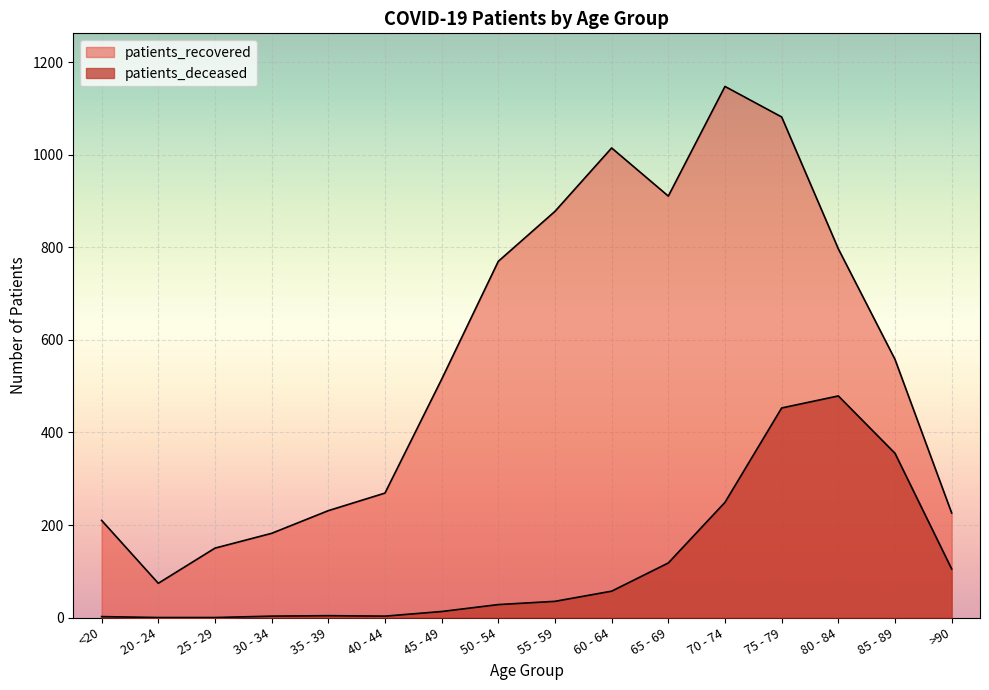

True or false: patients_recovered and patients_deceased intersect in this chart.

False